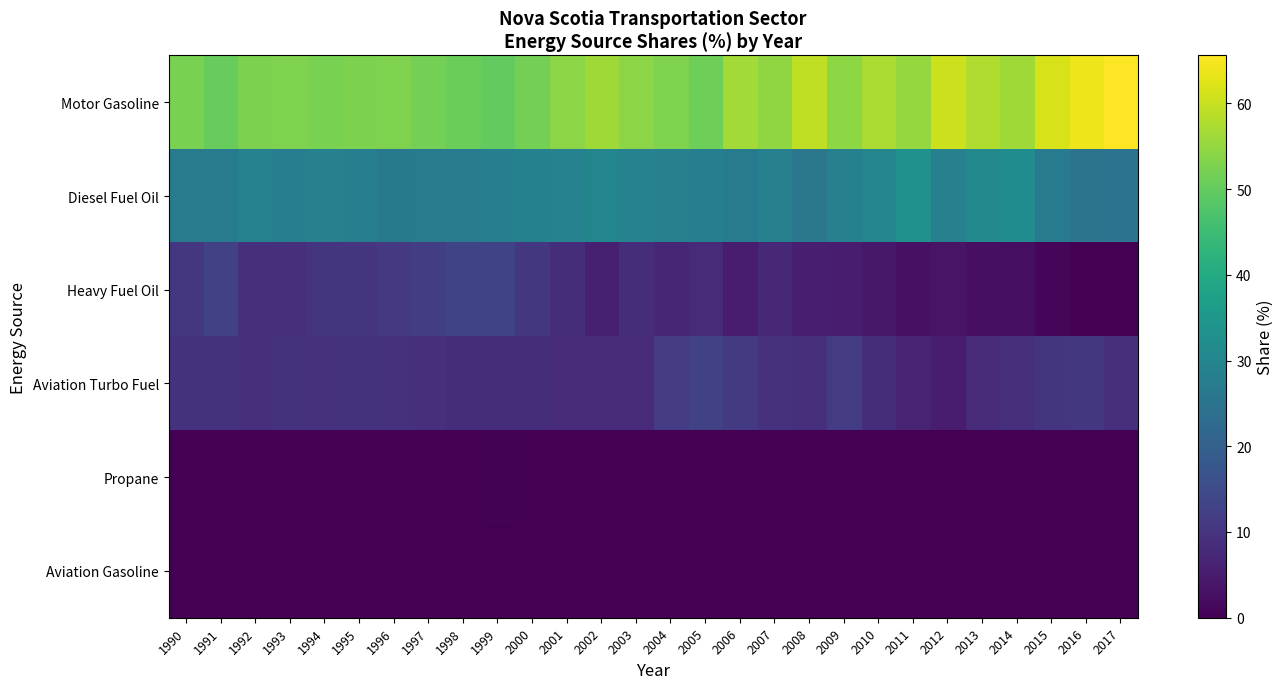

Between 1996 and 2000, which series saw the biggest shift?

Diesel Fuel Oil